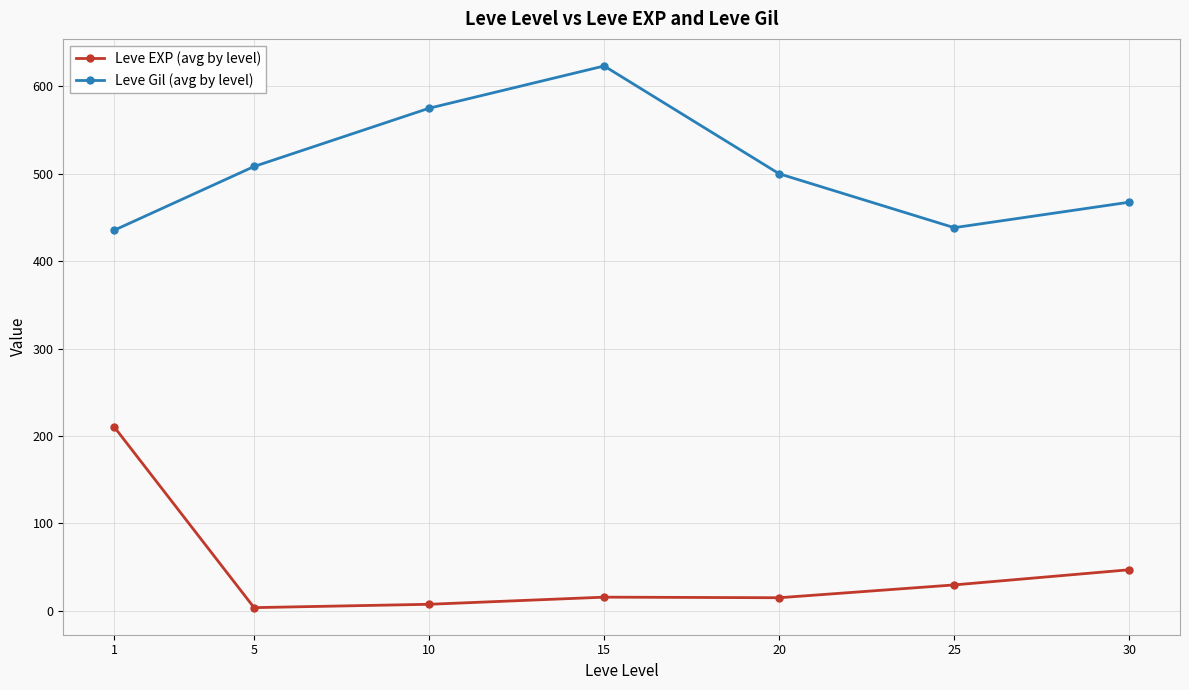

The Leve Gil (avg by level) series shows 500.0 at 20. True or false?

True